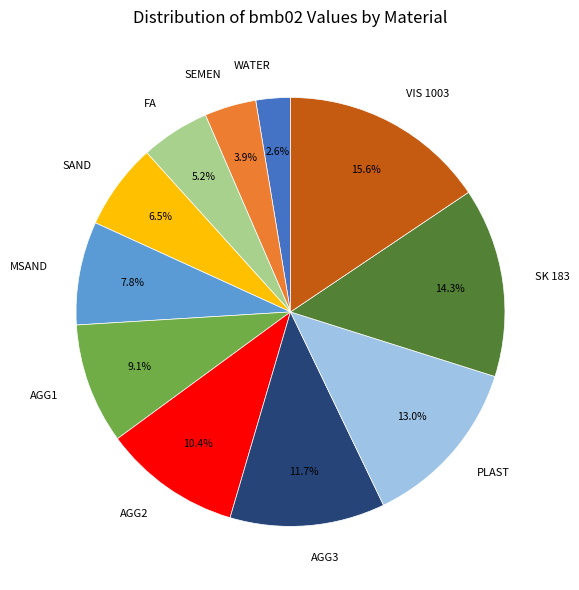

How many slices are in this pie chart?

11